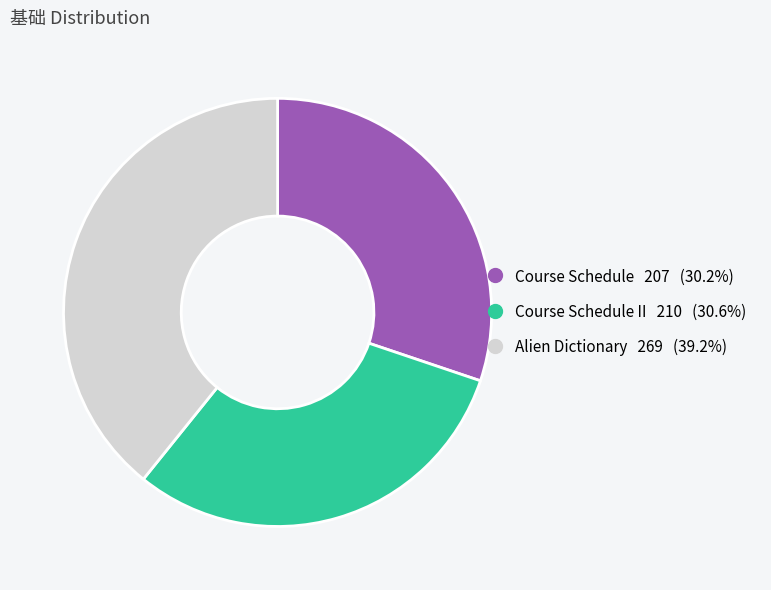

Is there a majority slice in this chart?

No